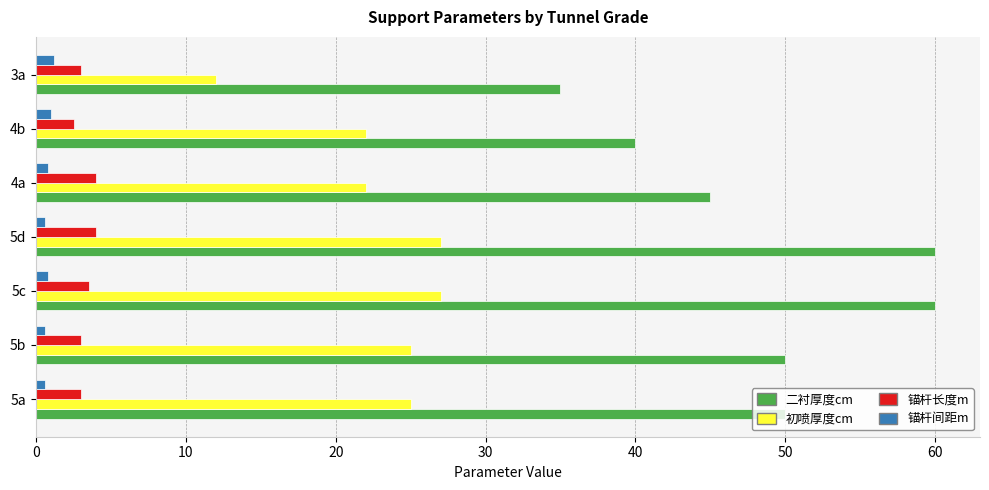

Which series has the widest spread of values?

二衬厚度cm